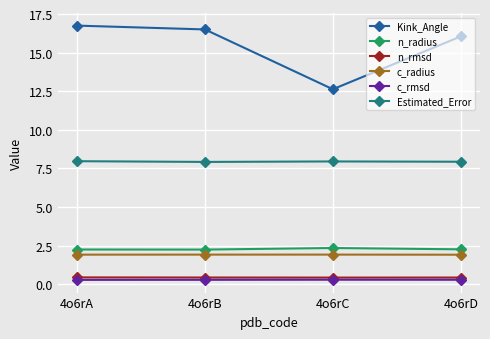

Which series has the largest range (max minus min)?

Kink_Angle